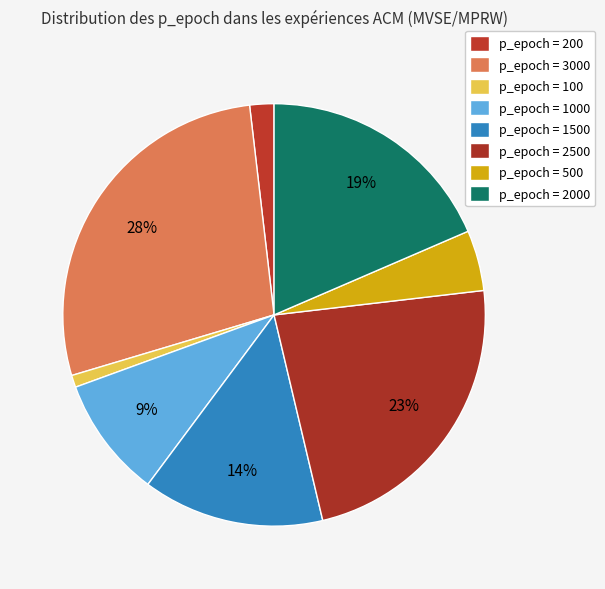

Which category has the smallest portion of the pie?

p_epoch = 100